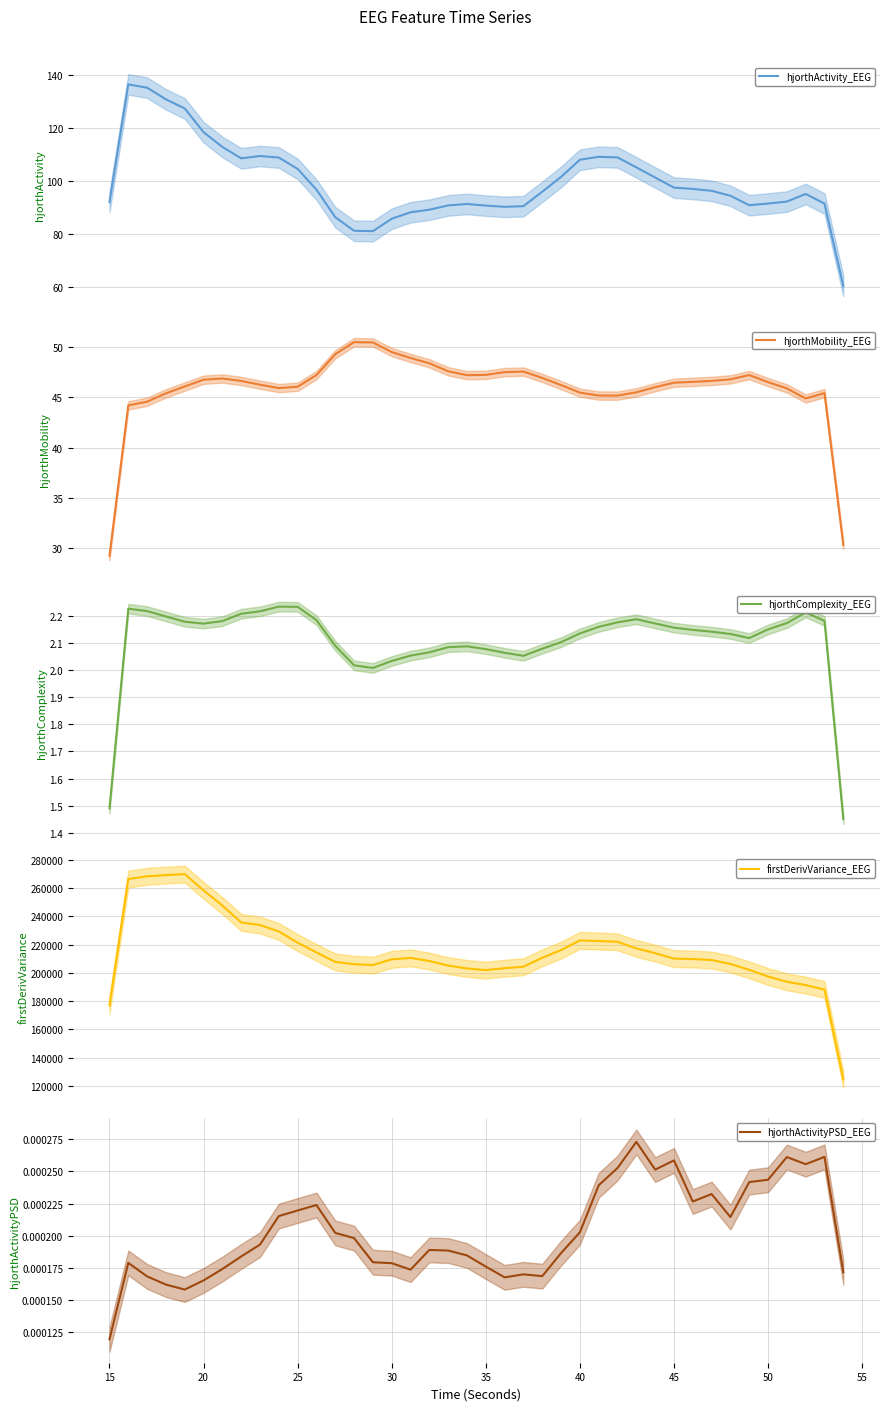

Which category has the lowest value in the hjorthActivityPSD_EEG series?

15